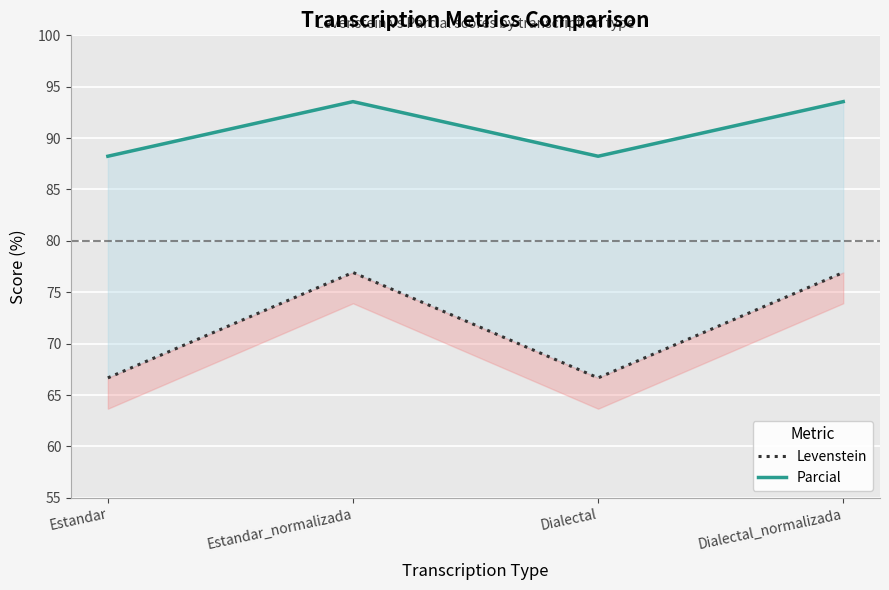

Reading left to right, what are all the values shown in this chart?

Levenstein: Estandar=66.7	Estandar_normalizada=76.9	Dialectal=66.7	Dialectal_normalizada=76.9
Parcial: Estandar=88.2	Estandar_normalizada=93.5	Dialectal=88.2	Dialectal_normalizada=93.5